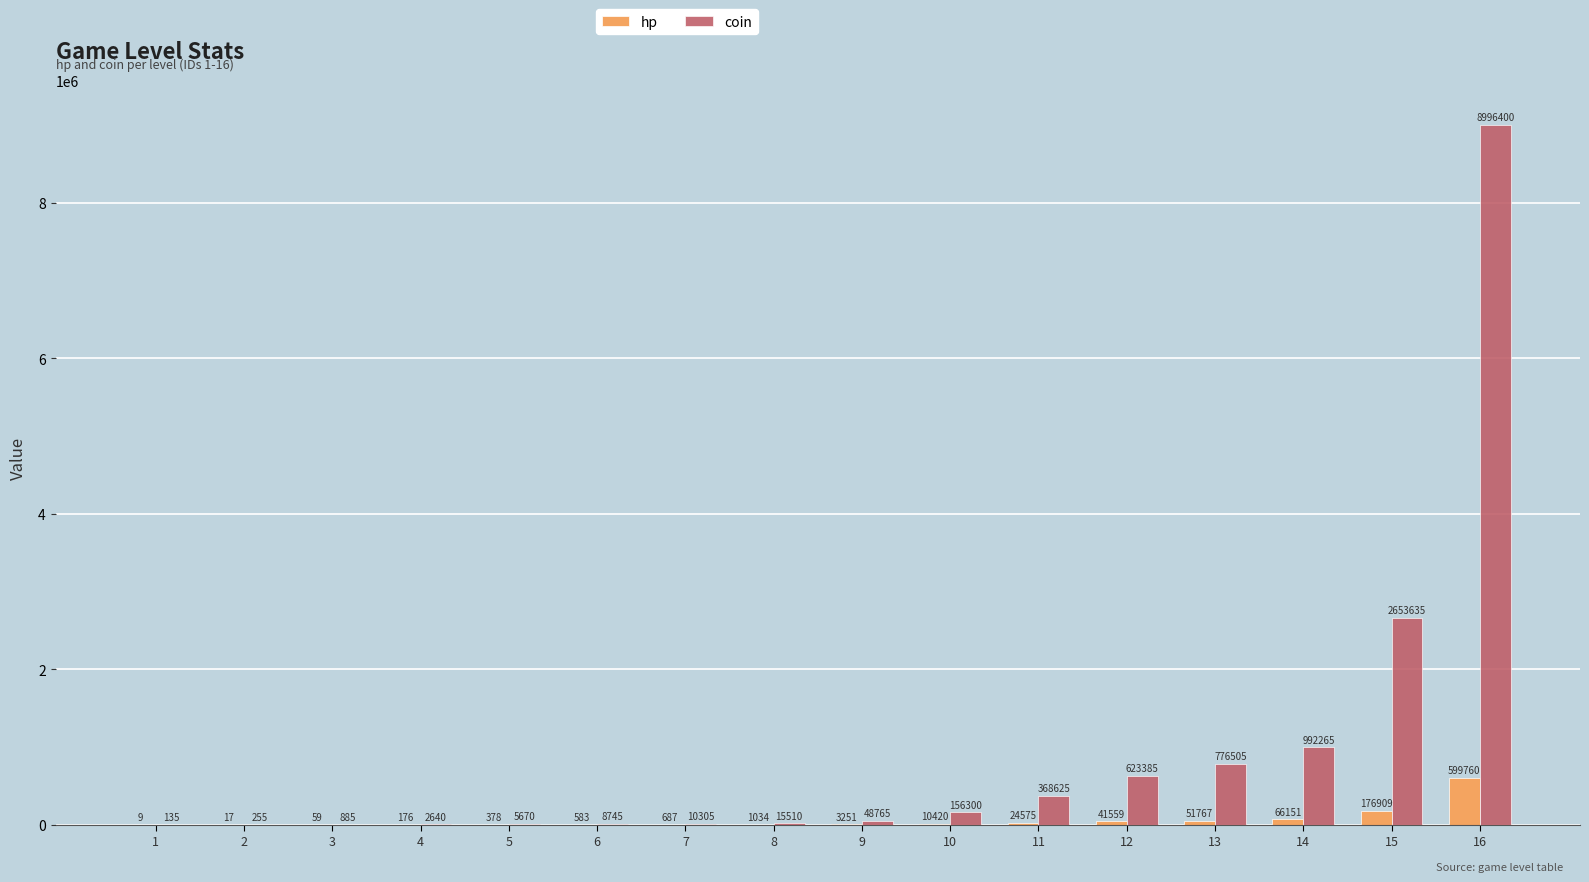

Which label corresponds to the largest value in the chart?

16